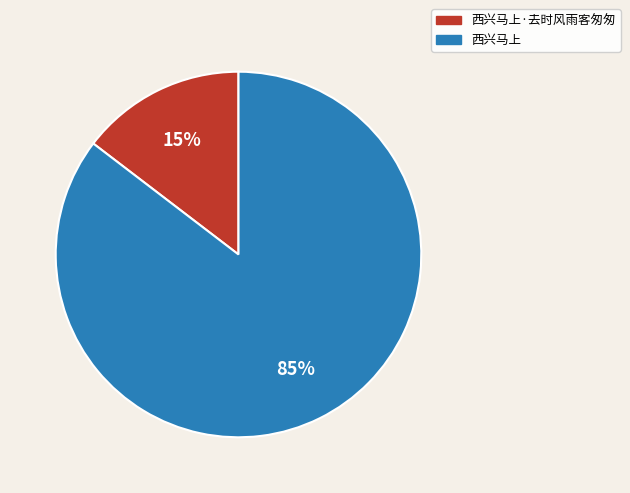

Is there a majority slice in this chart?

Yes